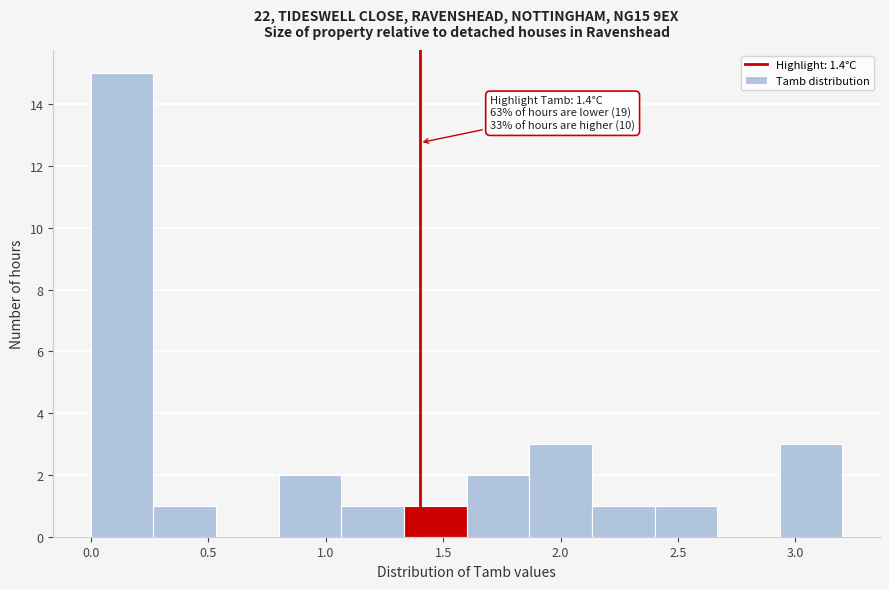

Which range on the x-axis has the tallest bar?

0.00 to 0.25